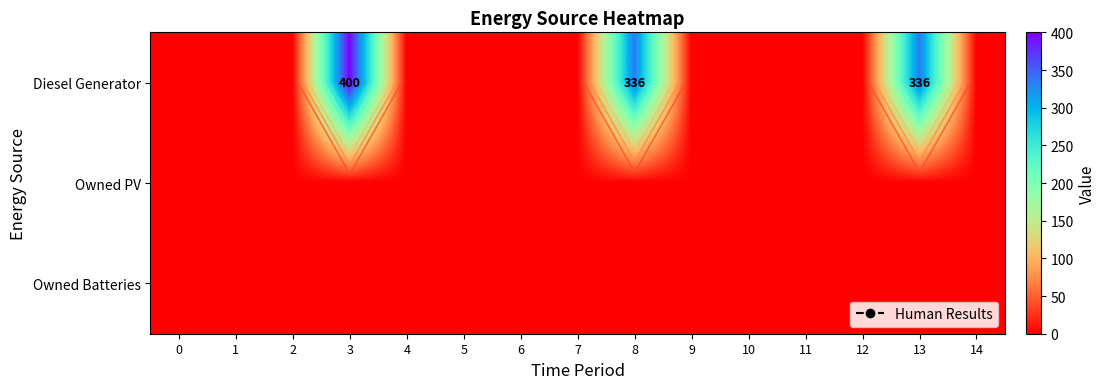

How many categories are shown in the chart?

15